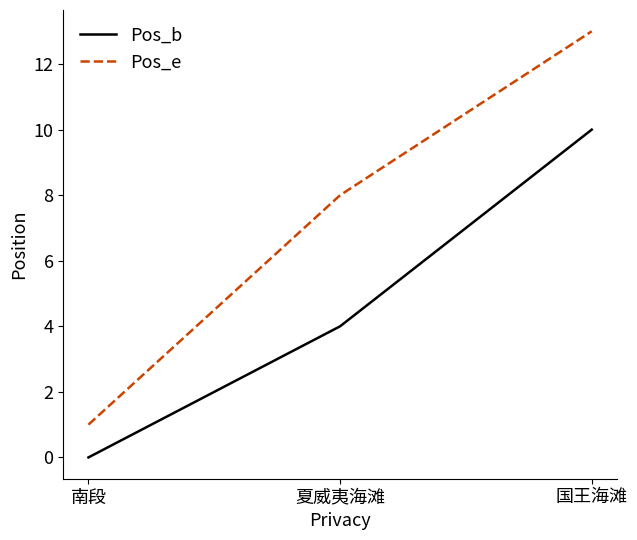

True or false: Pos_e has a value of 8 at 夏威夷海滩.

True